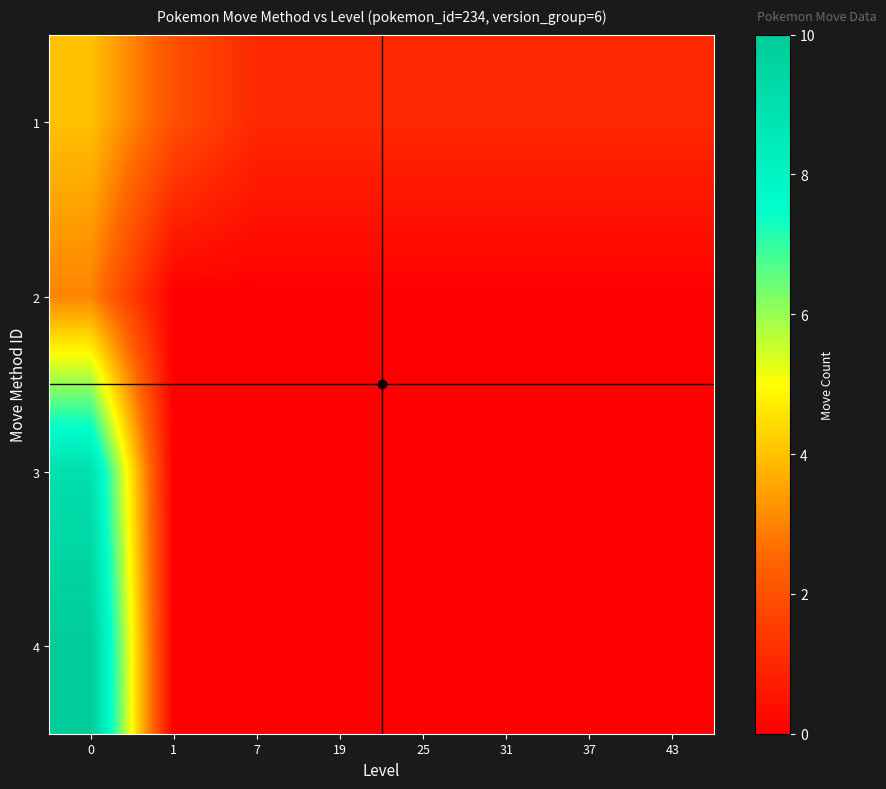

At how many categories does at least one series exceed 5?

1